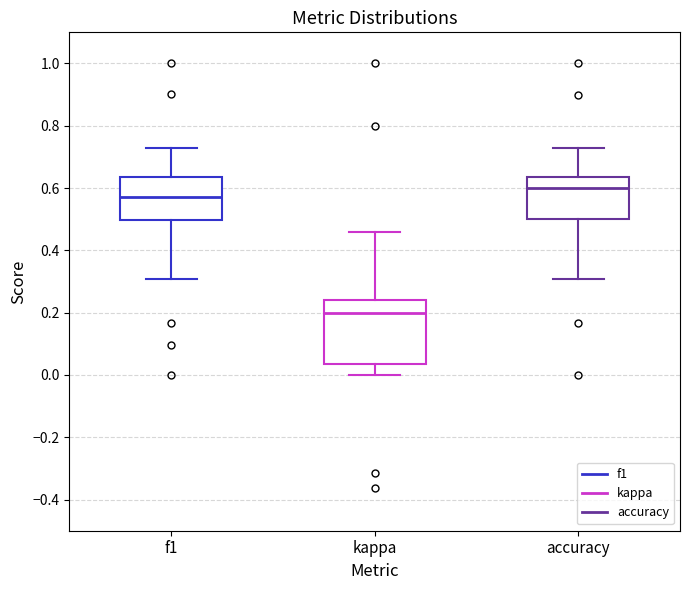

Reading left to right, transcribe this box plot: for each box, give where its median line is, the range the box spans, and where its two whiskers end, as read against the y-axis. The values are not printed on the chart, so give them approximately, as read against the axis.

f1: median 0.58, box 0.50 to 0.64, whiskers 0.30 to 0.72
kappa: median 0.20, box 0.04 to 0.24, whiskers 0.00 to 0.46
accuracy: median 0.60, box 0.50 to 0.64, whiskers 0.30 to 0.72